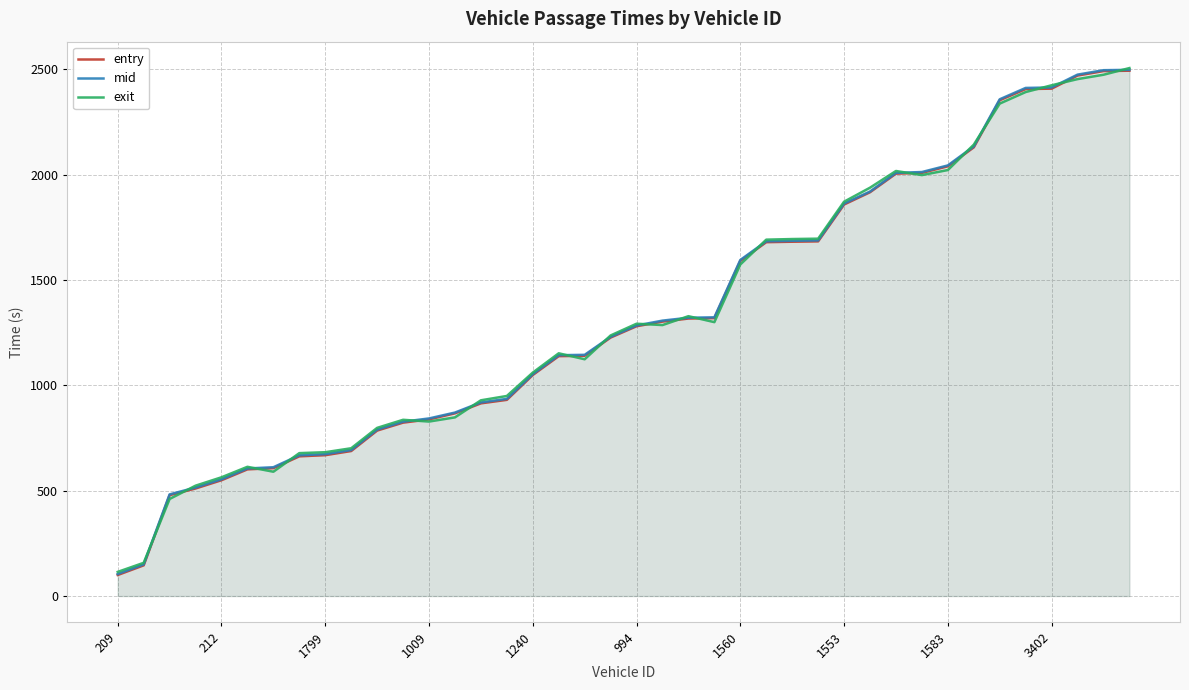

The exit series shows 2175.6 at 1560. True or false?

False